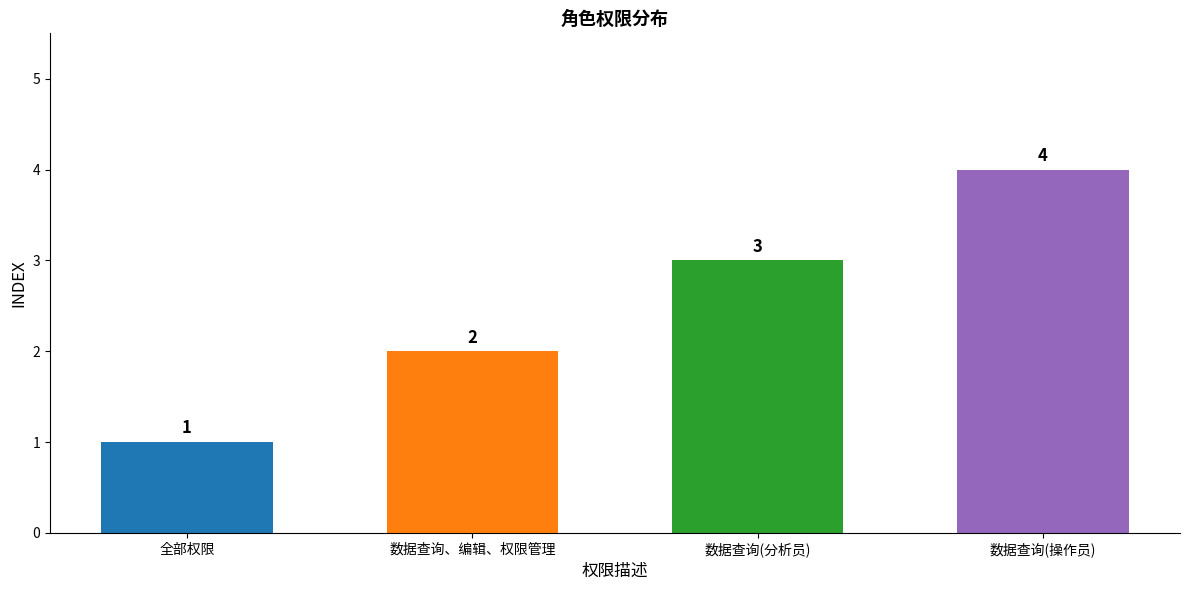

What is the difference between the maximum and second lowest values?

2